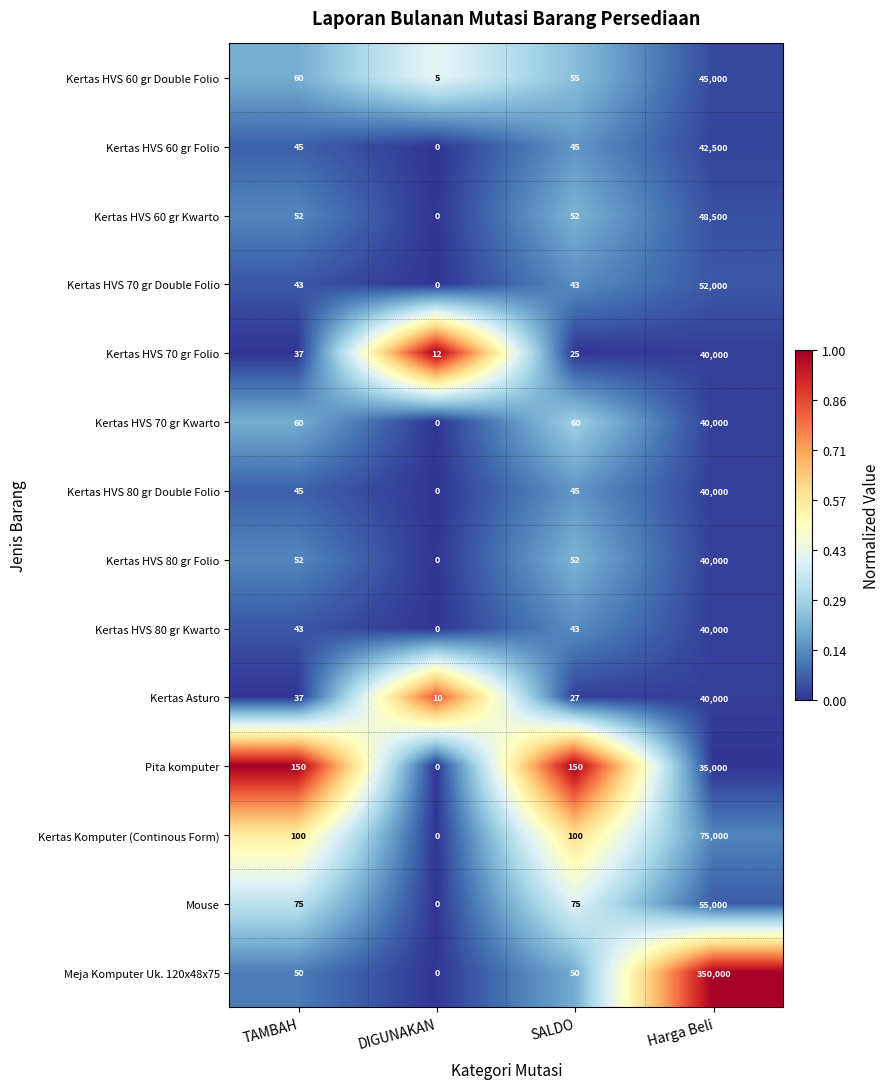

At how many categories does at least one series exceed 0?

4